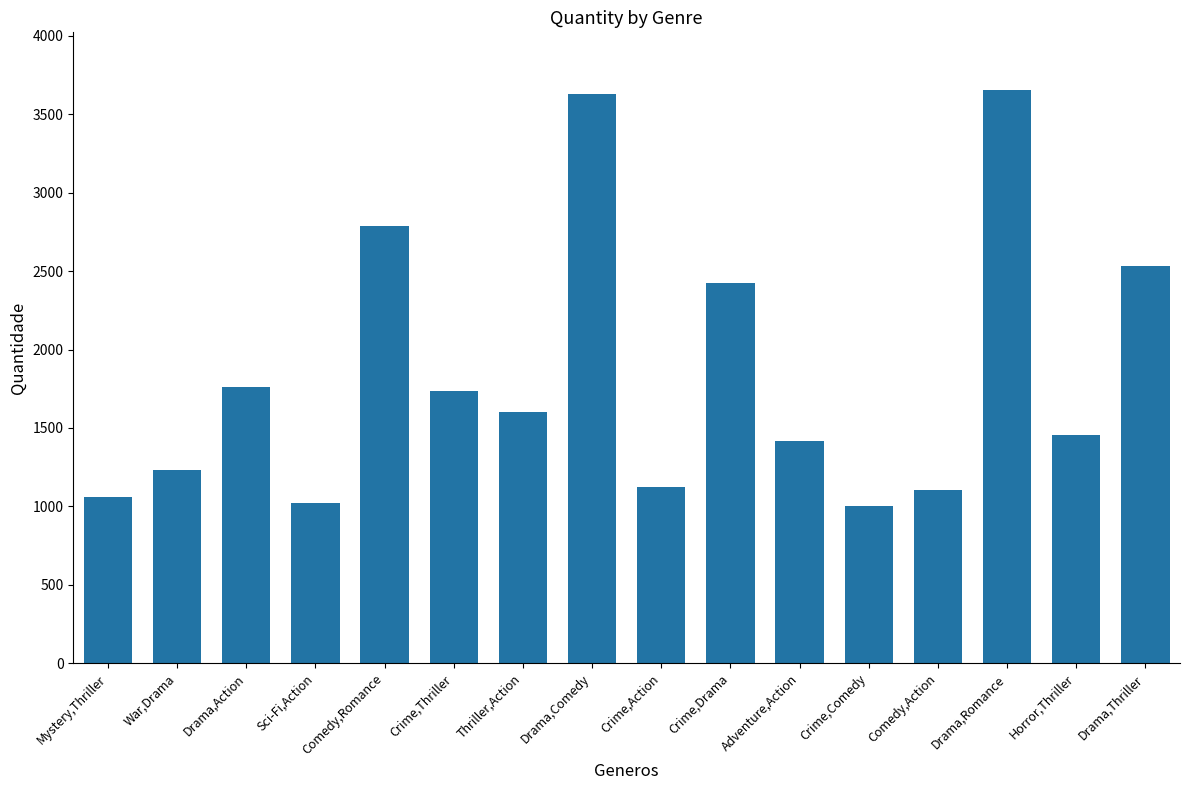

Reading left to right, what are all the values shown in this chart?

Mystery,Thriller=1059	War,Drama=1234	Drama,Action=1759	Sci-Fi,Action=1023	Comedy,Romance=2790	Crime,Thriller=1735	Thriller,Action=1601	Drama,Comedy=3630	Crime,Action=1124	Crime,Drama=2421	Adventure,Action=1418	Crime,Comedy=1003	Comedy,Action=1102	Drama,Romance=3656	Horror,Thriller=1453	Drama,Thriller=2535